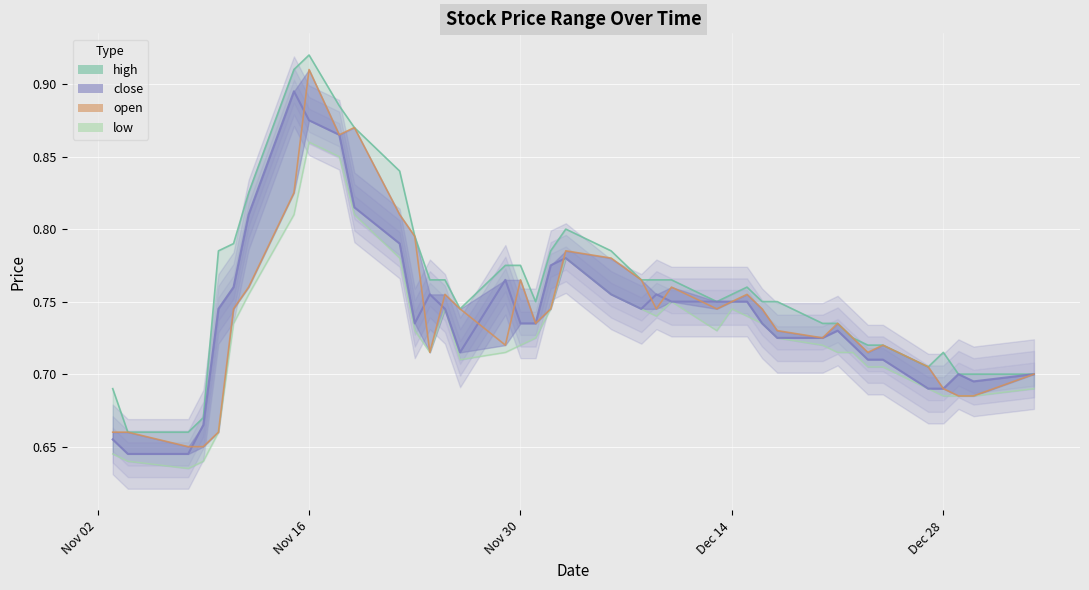

What is the highest value of the high series?

0.9